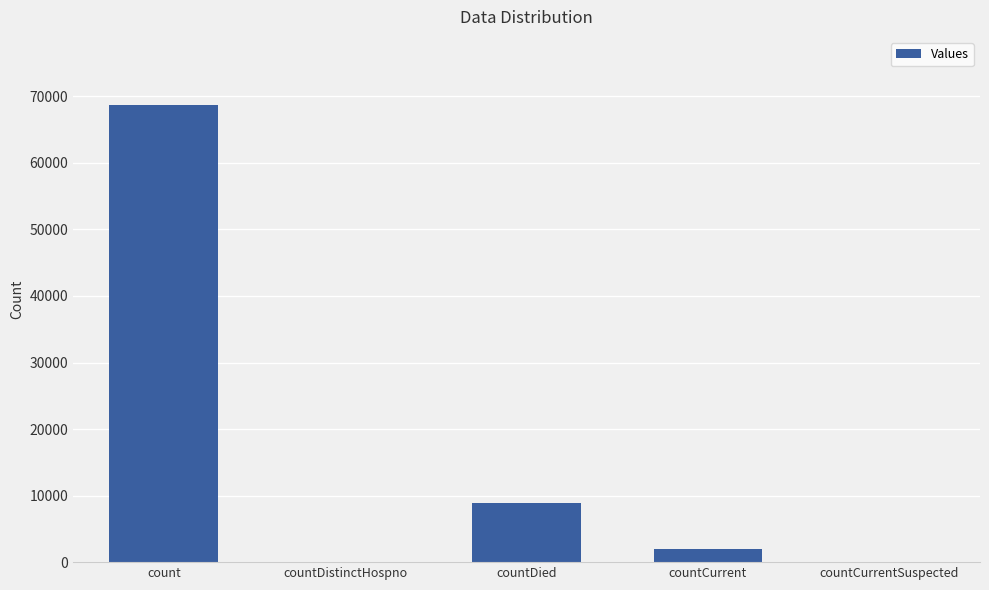

What is the sum of all values?

79566